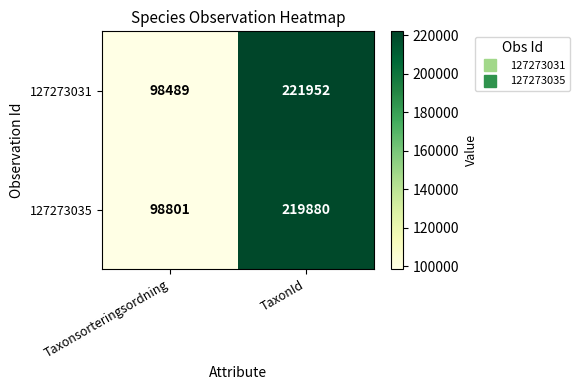

What is the sum of all 127273035 values?

318681